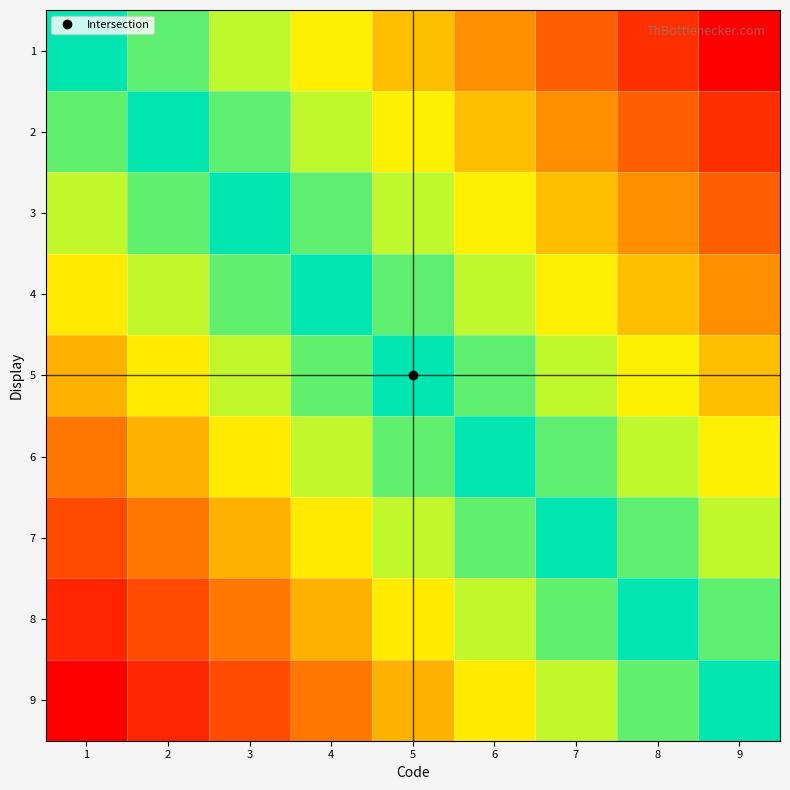

Reading left to right, extract all data points from this chart.

1: 1=0.5	2=0.6	3=0.6	4=0.7	5=0.7	6=0.8	7=0.9	8=0.9	9=1.0
2: 1=0.4	2=0.5	3=0.6	4=0.6	5=0.7	6=0.7	7=0.8	8=0.9	9=0.9
3: 1=0.4	2=0.4	3=0.5	4=0.6	5=0.6	6=0.7	7=0.7	8=0.8	9=0.9
4: 1=0.3	2=0.4	3=0.4	4=0.5	5=0.6	6=0.6	7=0.7	8=0.7	9=0.8
5: 1=0.2	2=0.3	3=0.4	4=0.4	5=0.5	6=0.6	7=0.6	8=0.7	9=0.7
6: 1=0.2	2=0.2	3=0.3	4=0.4	5=0.4	6=0.5	7=0.6	8=0.6	9=0.7
7: 1=0.1	2=0.2	3=0.2	4=0.3	5=0.4	6=0.4	7=0.5	8=0.6	9=0.6
8: 1=0.1	2=0.1	3=0.2	4=0.2	5=0.3	6=0.4	7=0.4	8=0.5	9=0.6
9: 1=0.0	2=0.1	3=0.1	4=0.2	5=0.2	6=0.3	7=0.4	8=0.4	9=0.5